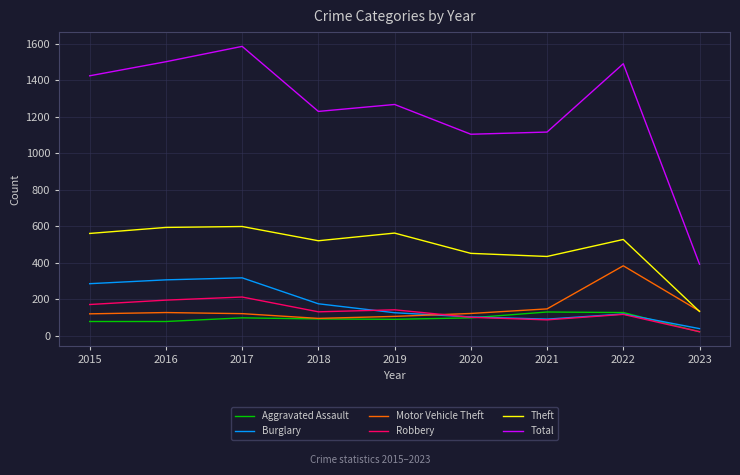

Which series has the widest spread of values?

Total